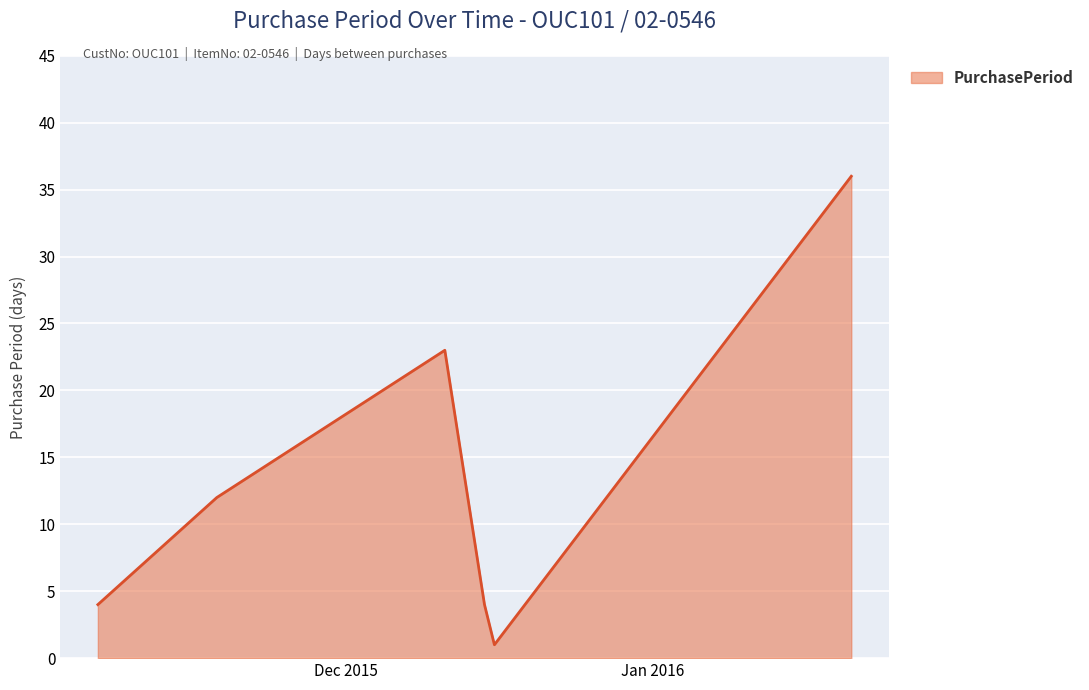

True or false: the data has more than 2 interior local peaks.

False